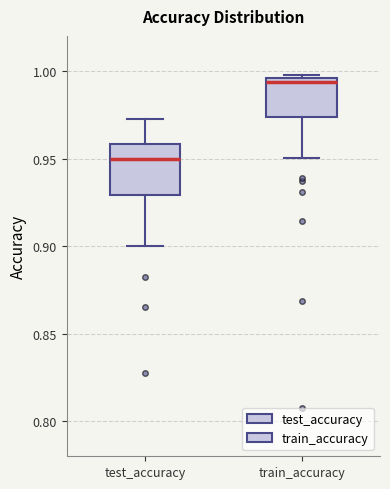

Which box is the tallest, from its lower edge to its upper edge?

test_accuracy